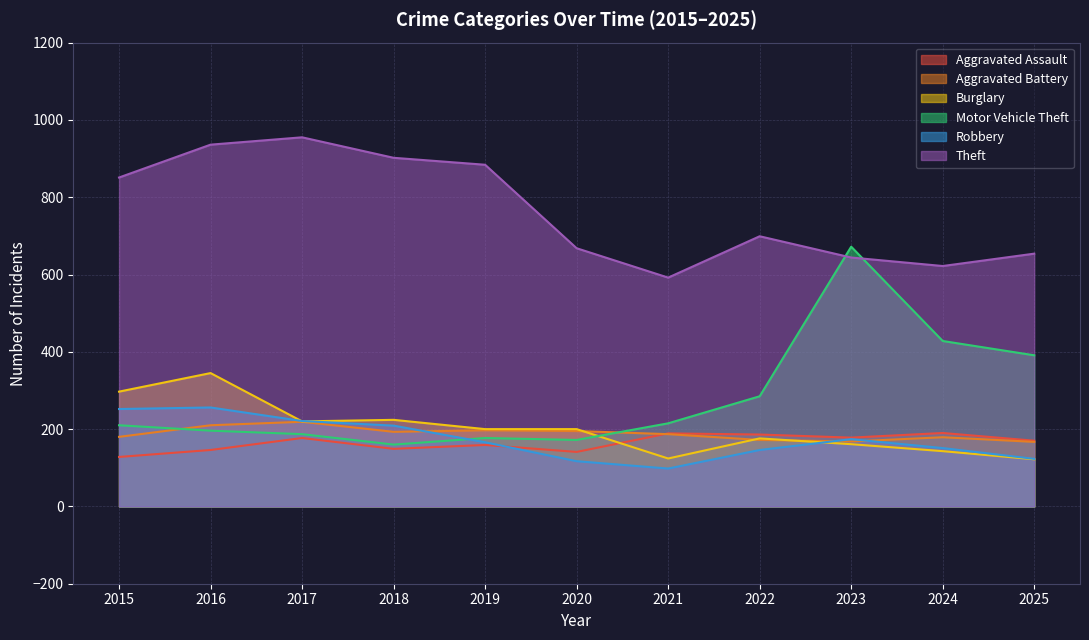

The value of Burglary at 2016 is 345. True or false?

True